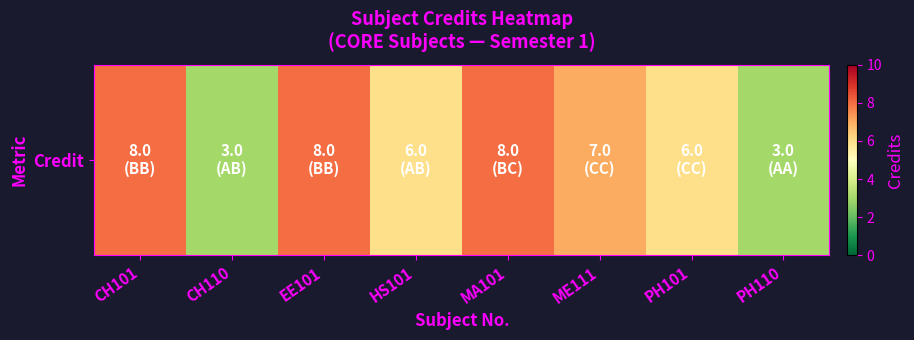

Count the values in the range 6 to 8.

6